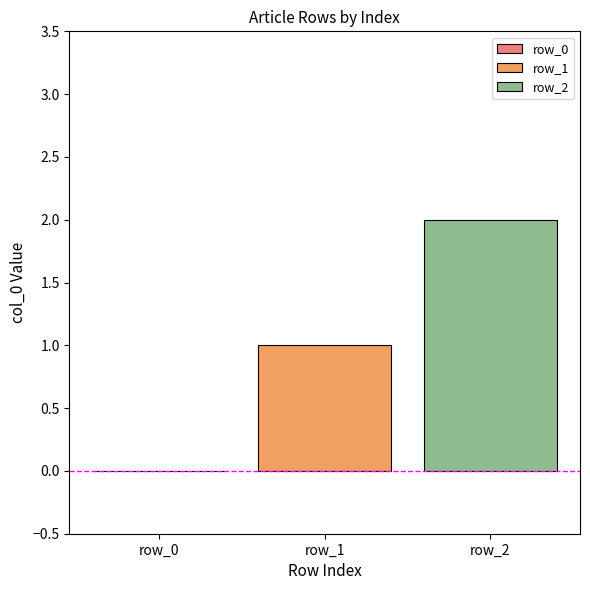

What is the maximum value shown in the chart?

2